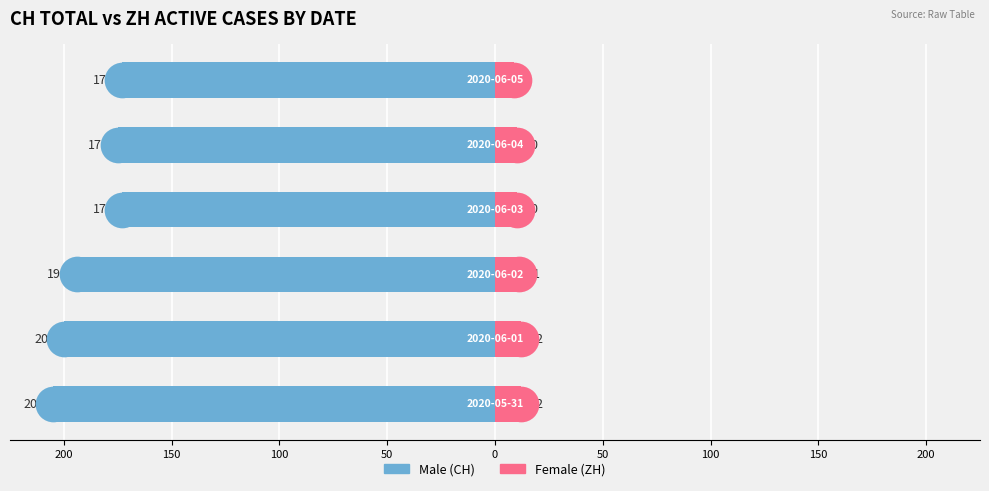

Which series has the widest spread of Y values?

Male (CH total)